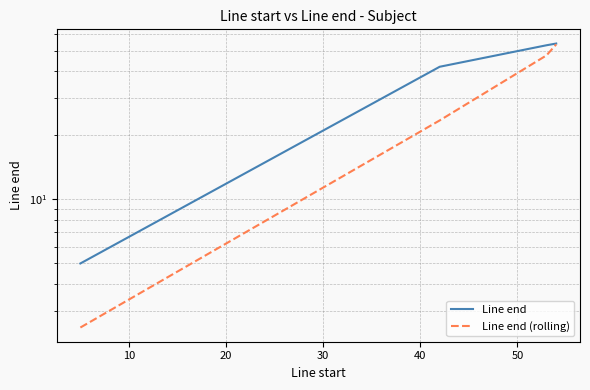

Does the chart display data point markers on the line(s)?

No